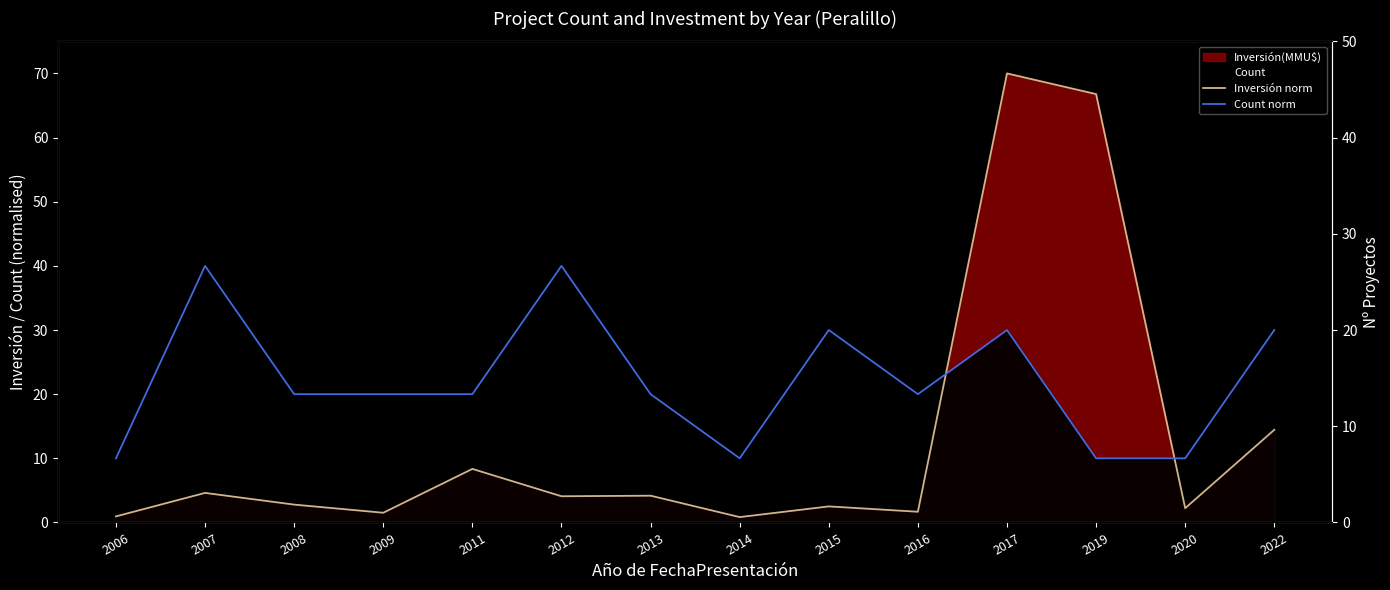

In Count norm, how many points are higher than both neighbors (excluding endpoints)?

4